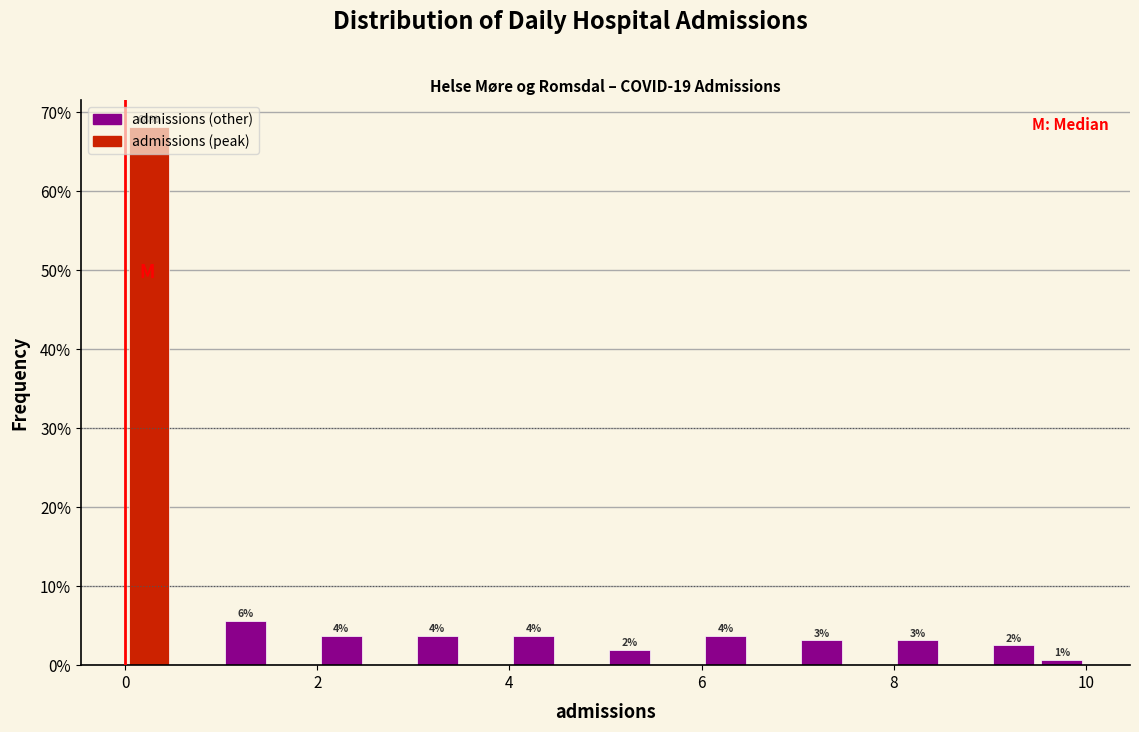

Read against the x-axis, roughly where is the centre of the tallest bar?

0.2